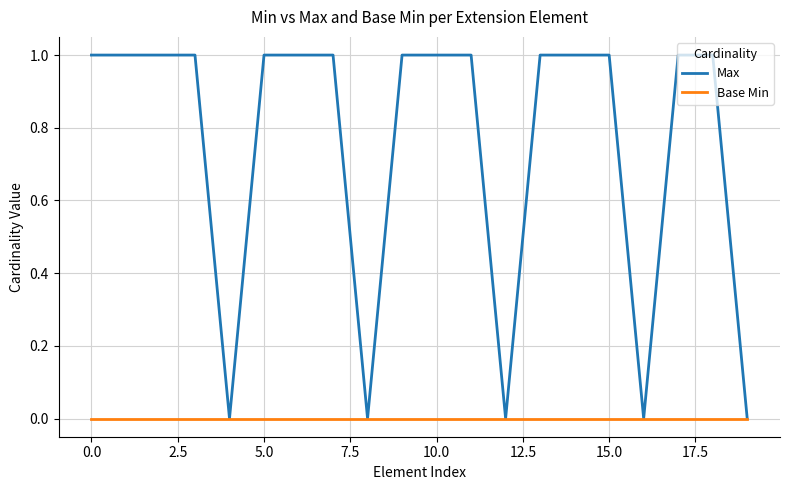

What are all the series names shown in the legend?

Max, Base Min